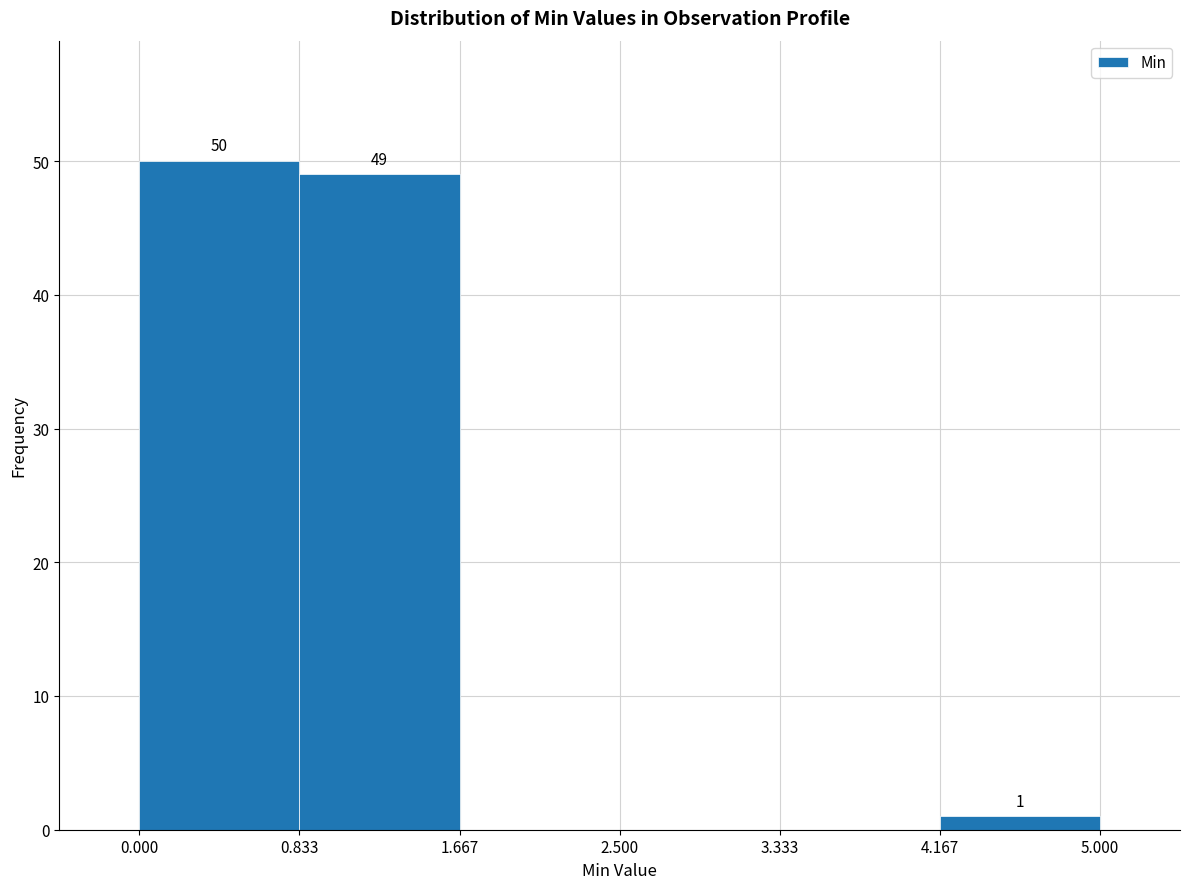

Over which range of the x-axis is the bar tallest?

0.000 to 0.833